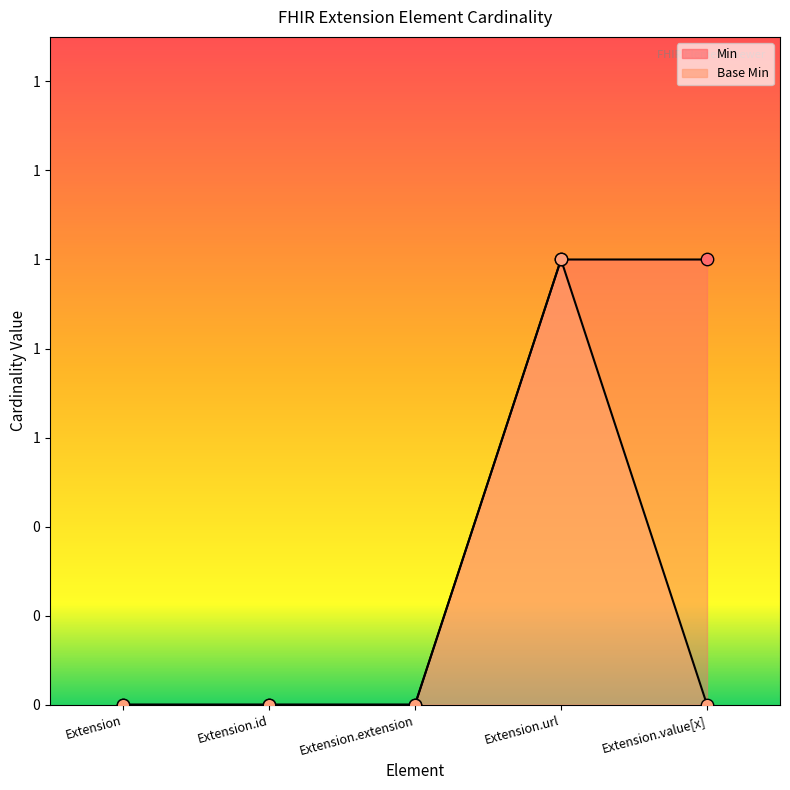

What are all the series names shown in the legend?

Min, Base Min